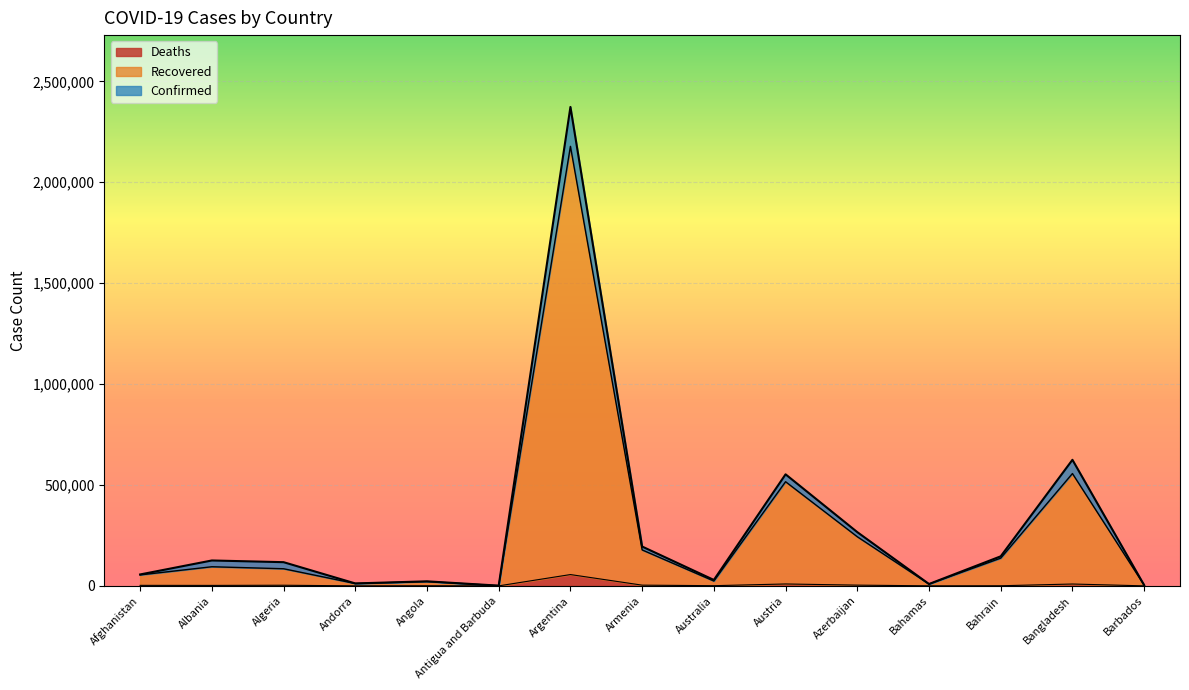

Reading right to left, extract all data points from this chart.

Confirmed: Barbados=3659	Bangladesh=624594	Bahrain=146454	Bahamas=9171	Azerbaijan=266322	Austria=552729	Australia=29335	Armenia=194852	Argentina=2373153	Antigua and Barbuda=1152	Angola=22467	Andorra=12115	Algeria=117429	Albania=125842	Afghanistan=56572
Recovered: Barbados=3548	Bangladesh=556566	Bahrain=137354	Bahamas=8864	Azerbaijan=243424	Austria=516072	Australia=23923	Armenia=178097	Argentina=2177977	Antigua and Barbuda=886	Angola=21405	Andorra=11517	Algeria=84828	Albania=94747	Afghanistan=54293
Deaths: Barbados=42	Bangladesh=9155	Bahrain=527	Bahamas=188	Azerbaijan=3617	Austria=9397	Australia=909	Armenia=3552	Argentina=56023	Antigua and Barbuda=28	Angola=538	Andorra=116	Algeria=3099	Albania=2247	Afghanistan=2495